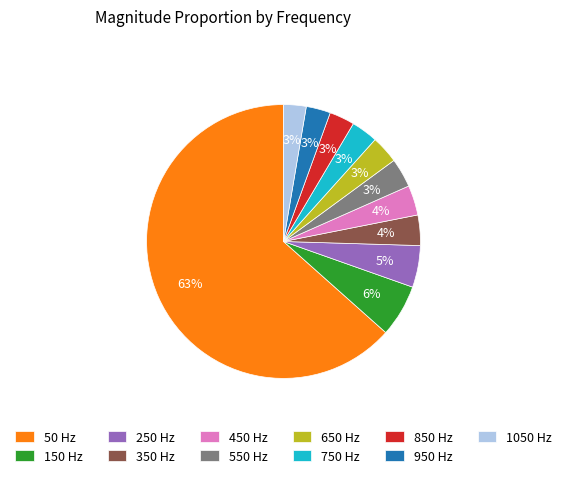

Is 50 the majority of the pie?

Yes